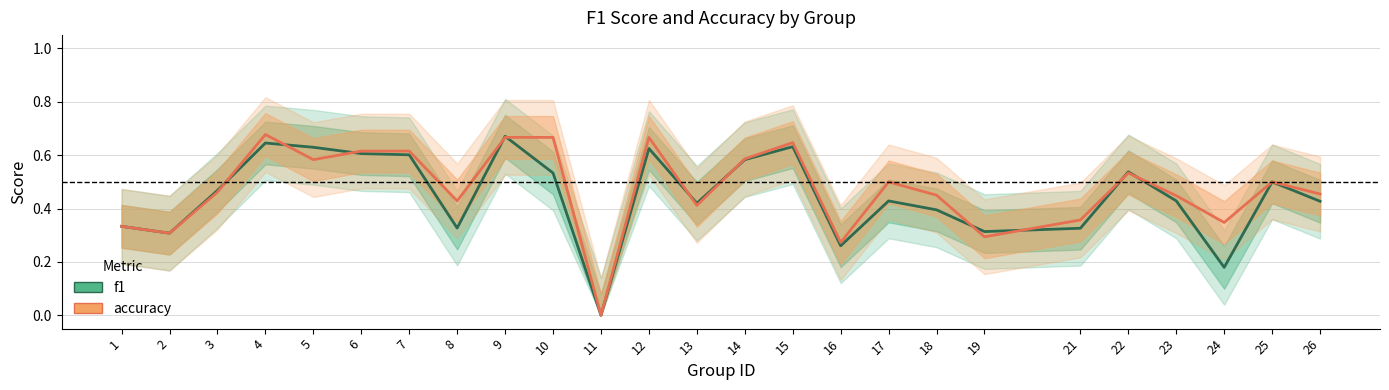

How many intersections are there between f1 and accuracy?

11